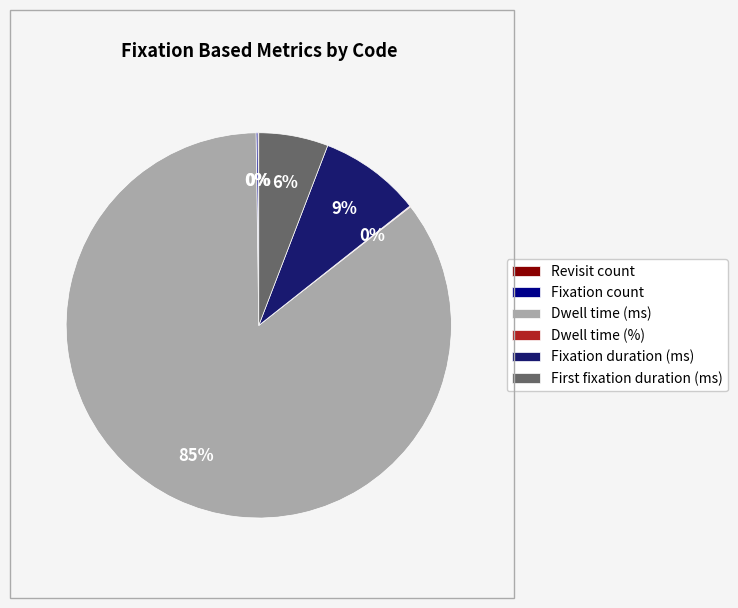

Which slice represents more than half of the pie?

Dwell time (ms)